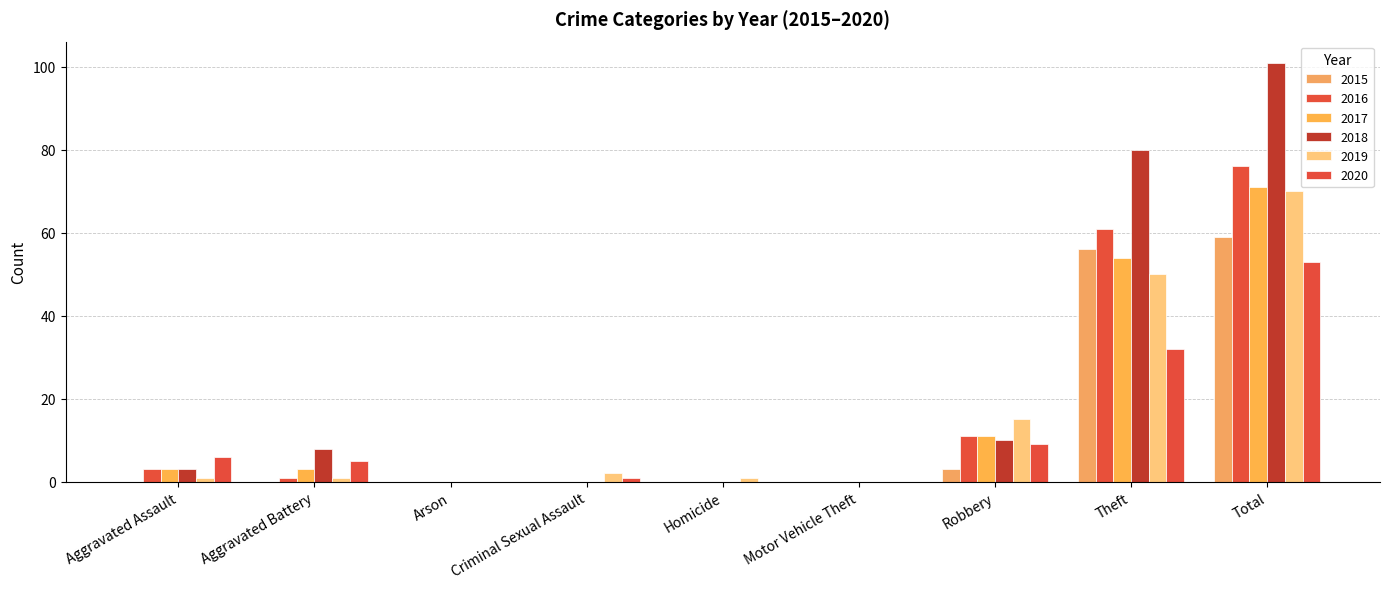

What is the label of the 9th bar from the right?

Aggravated Assault